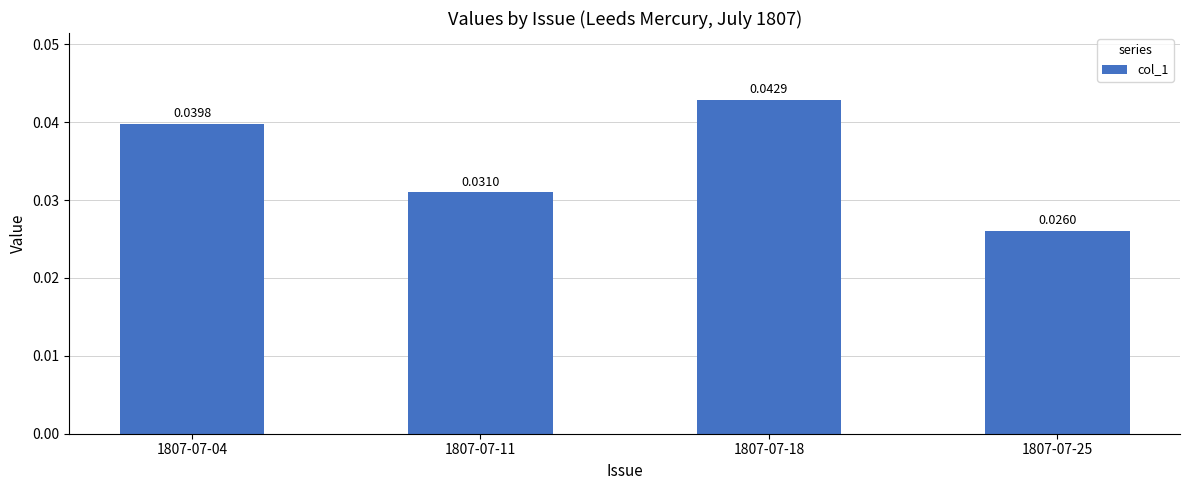

How many data points does each series have?

4